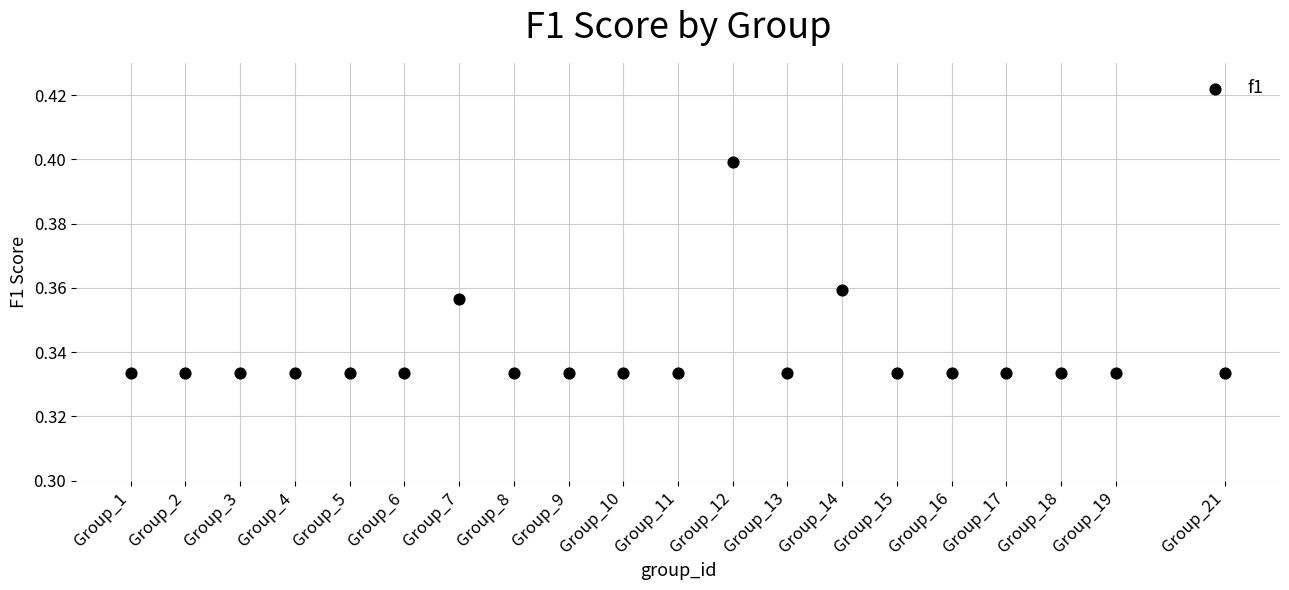

What is the range of X values (max minus min)?

20.0